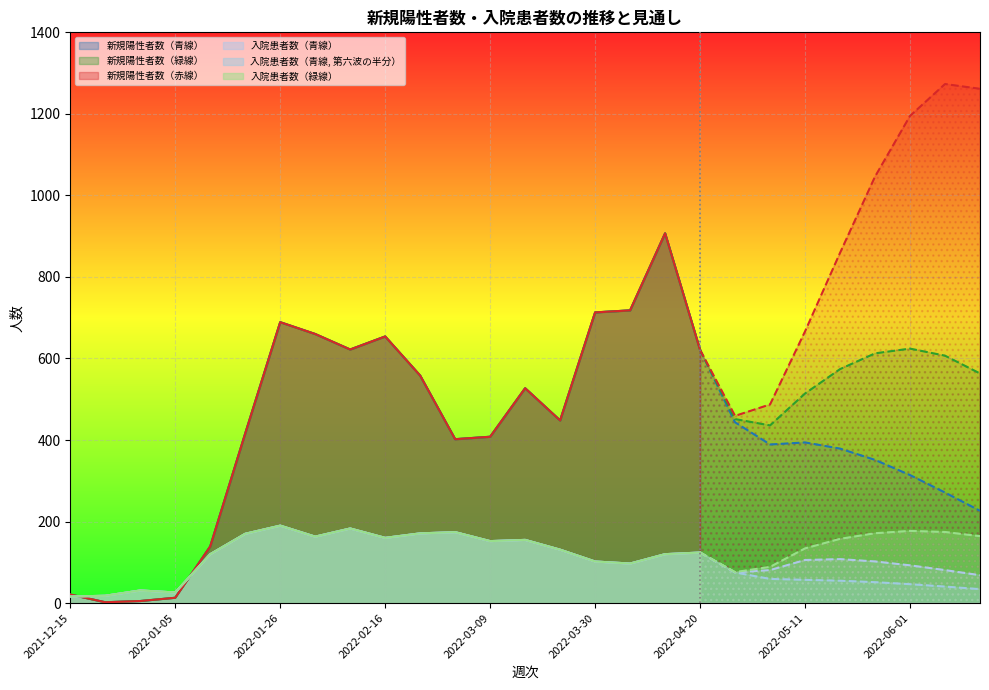

True or false: 入院患者数（緑線） has more than 0 points higher than both neighbors.

True